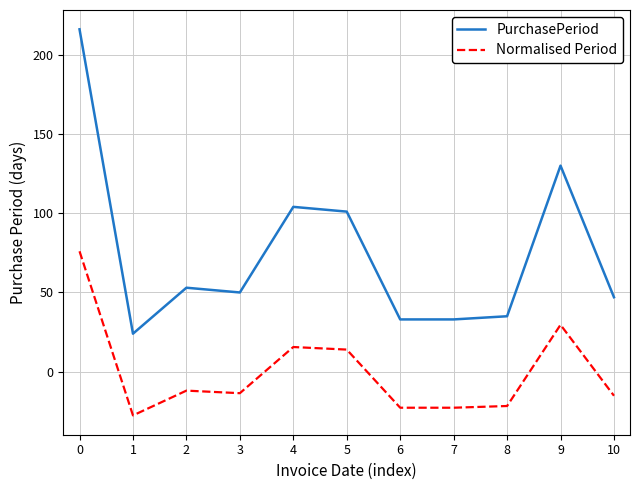

The value of PurchasePeriod at 5 is 134.4. True or false?

False